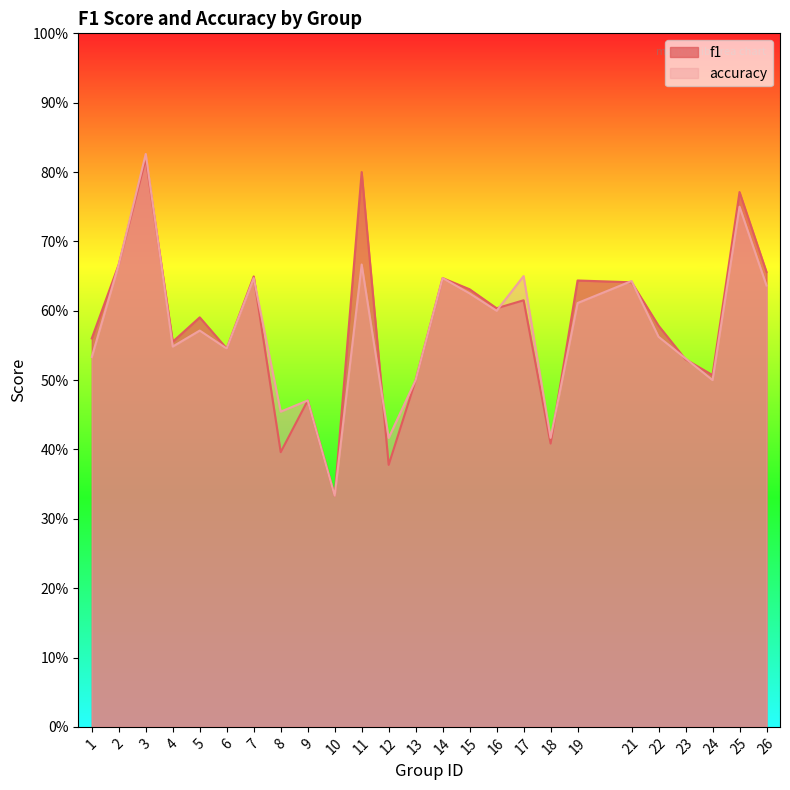

At which category is the sum across all series the highest?

3